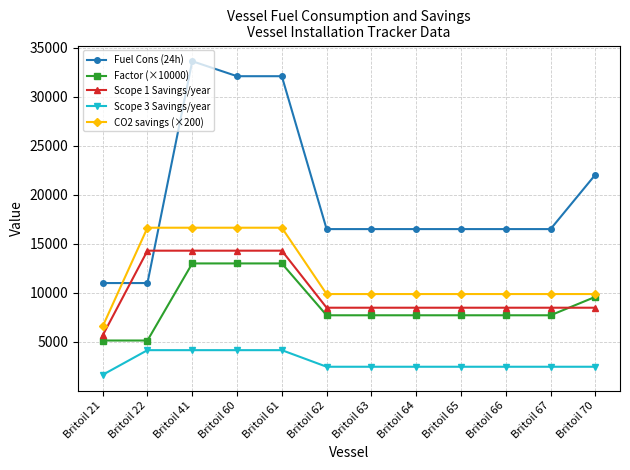

What is the sum of the Scope 3 Savings/year values at Britoil 22 and Britoil 62?

6629